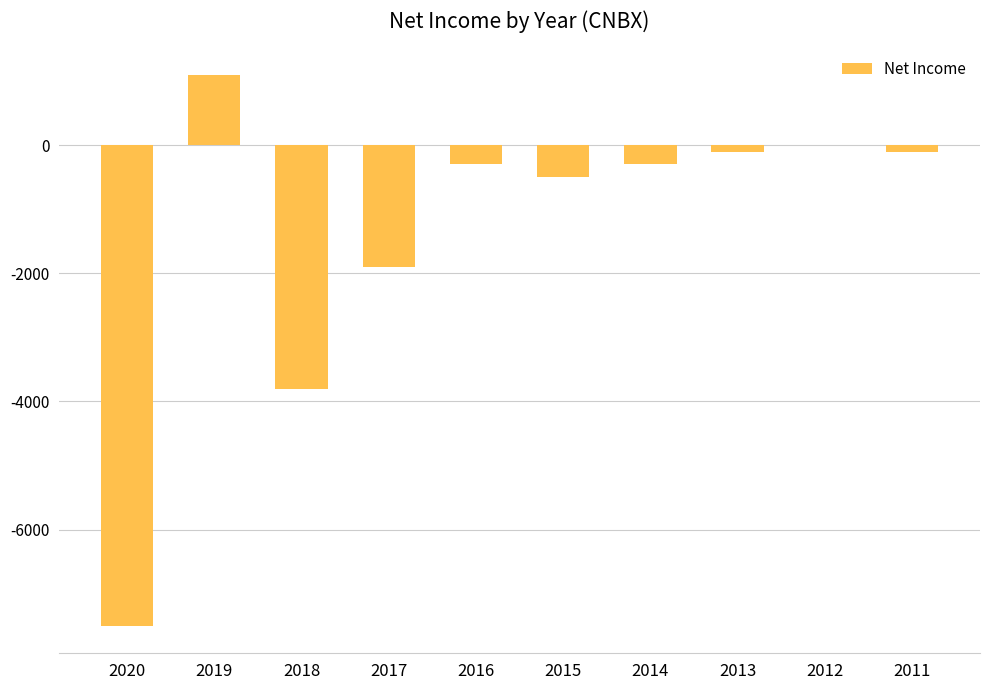

Are the bars horizontal?

No